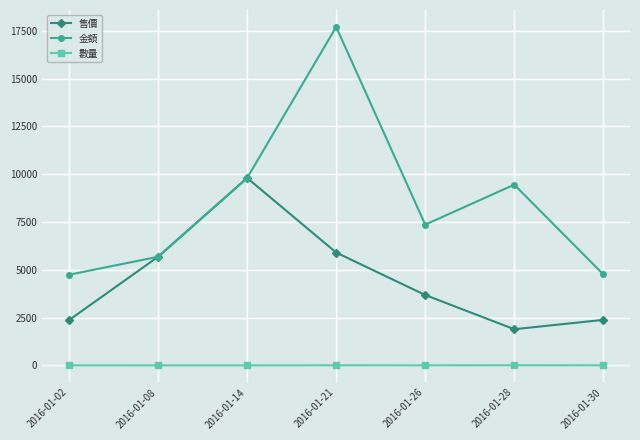

What is the difference between the maximum and minimum values in the 金額 series?

12960